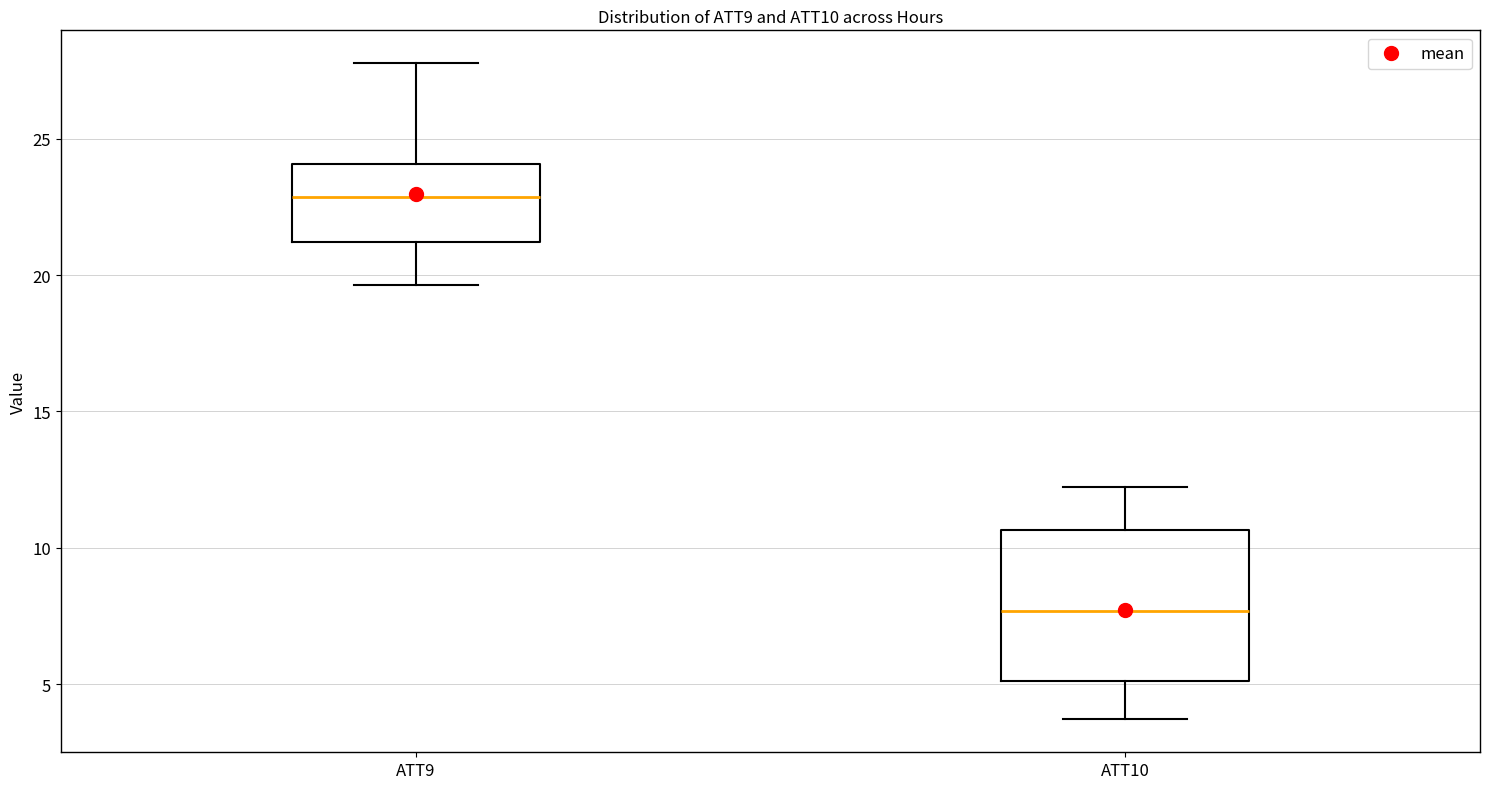

Reading left to right, transcribe this box plot: for each box, give where its median line is, the range the box spans, and where its two whiskers end, as read against the y-axis. The values are not printed on the chart, so give them approximately, as read against the axis.

ATT9: median 23.0, box 21.0 to 24.0, whiskers 19.5 to 28.0
ATT10: median 7.5, box 5.0 to 10.5, whiskers 3.5 to 12.0